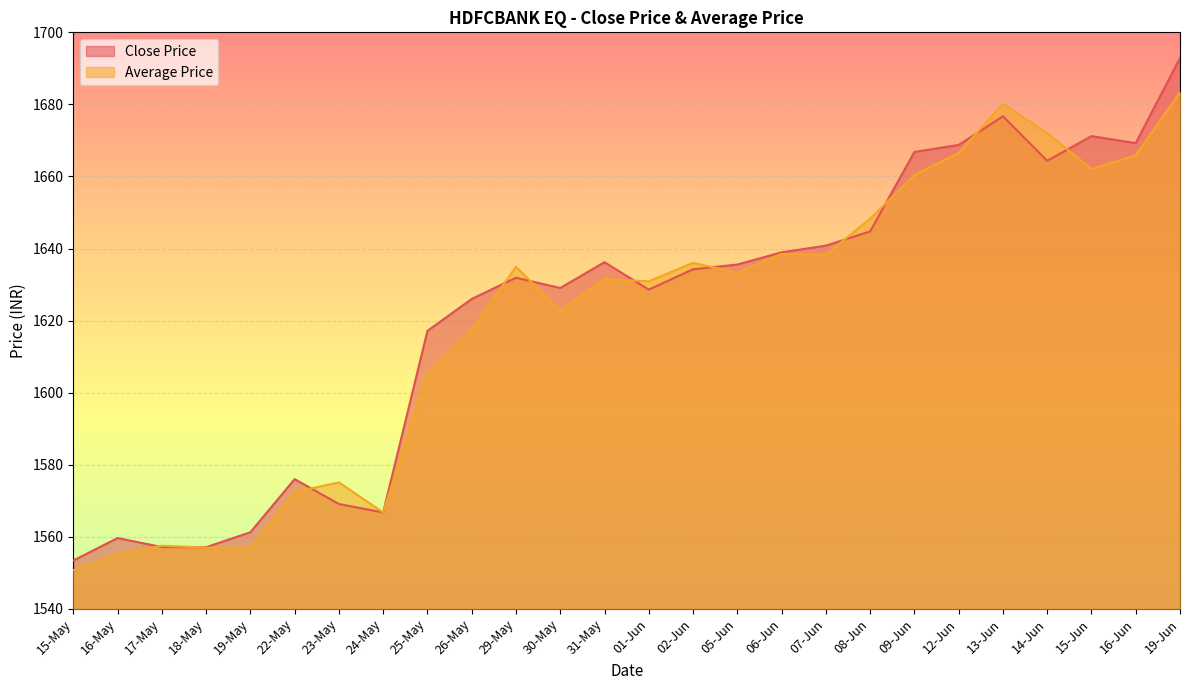

Which series has the largest total across all categories?

Close Price